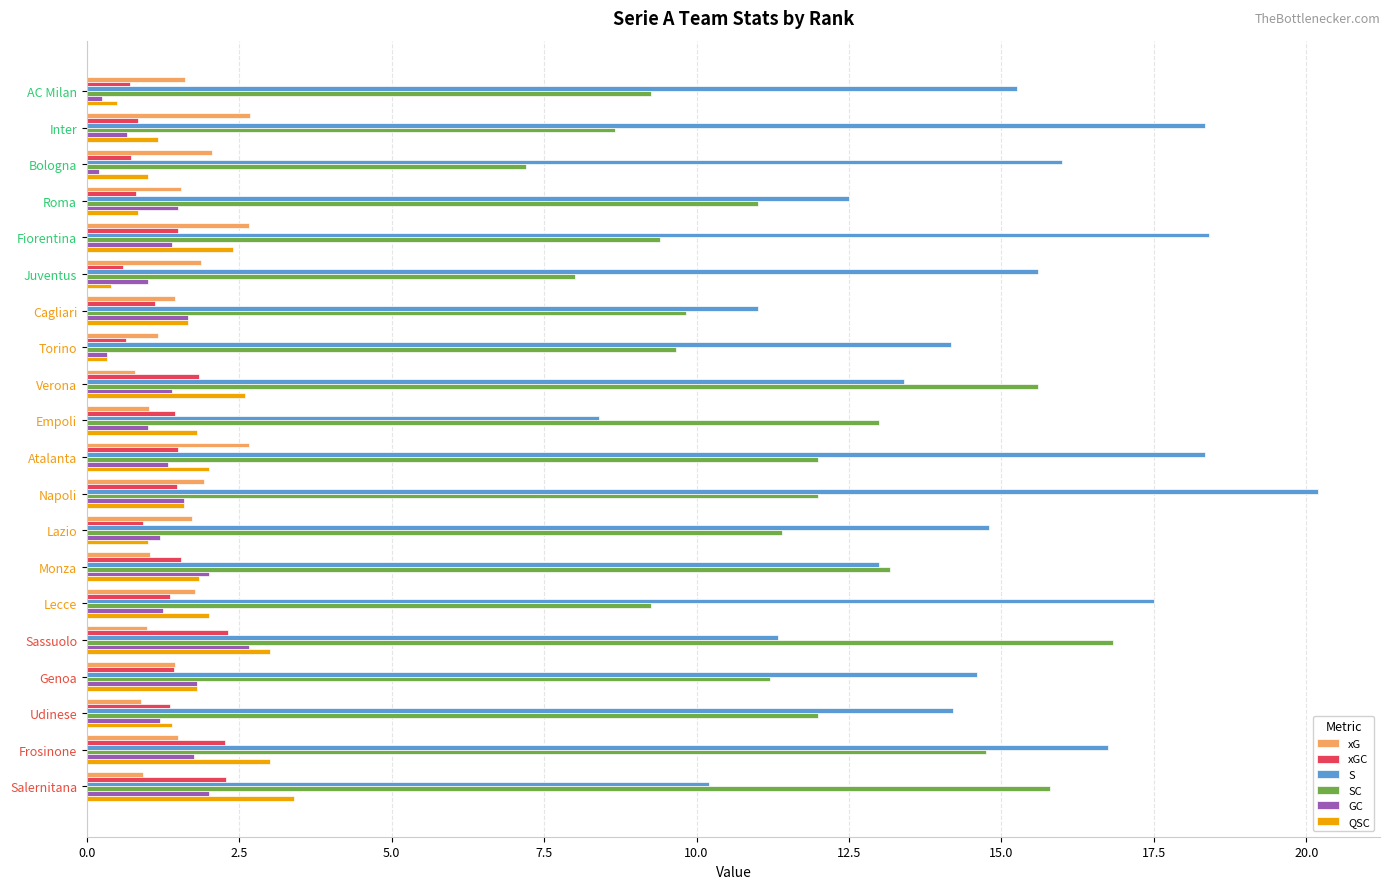

Which series has the widest spread of values?

S